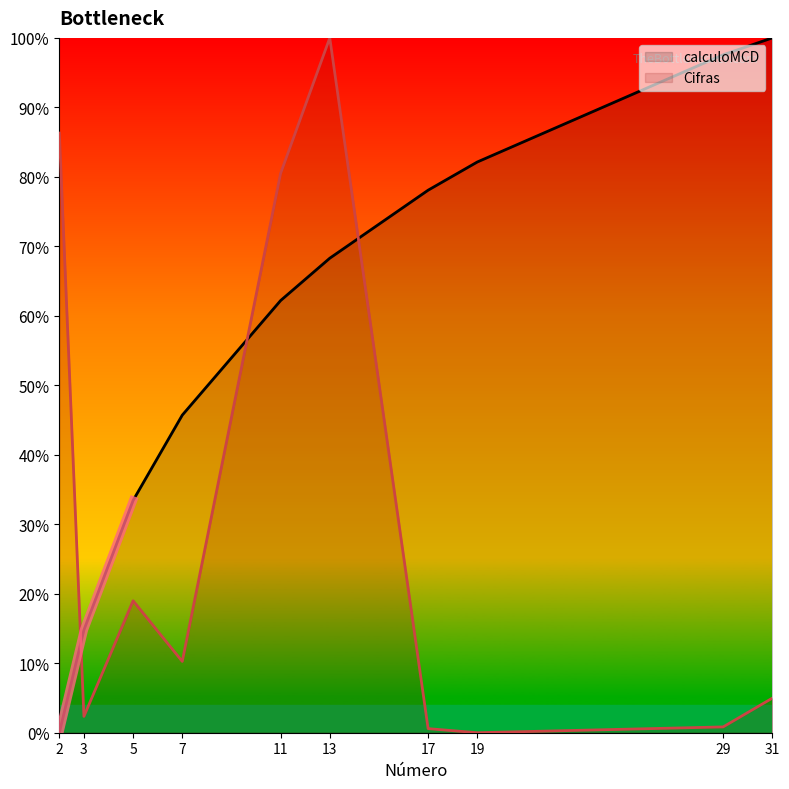

What is the difference between the maximum and minimum values in the Cifras series?

1.0